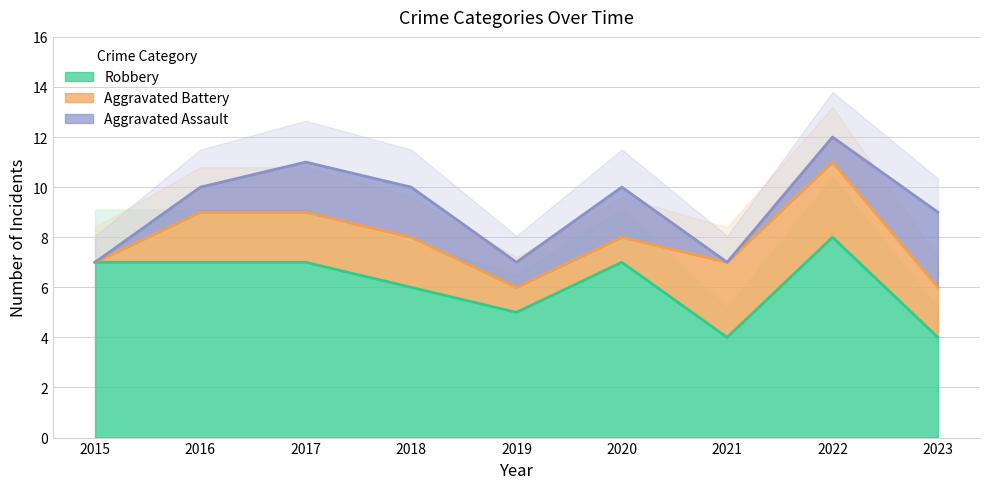

What is the difference between the second highest and second lowest values in the Aggravated Assault series?

2